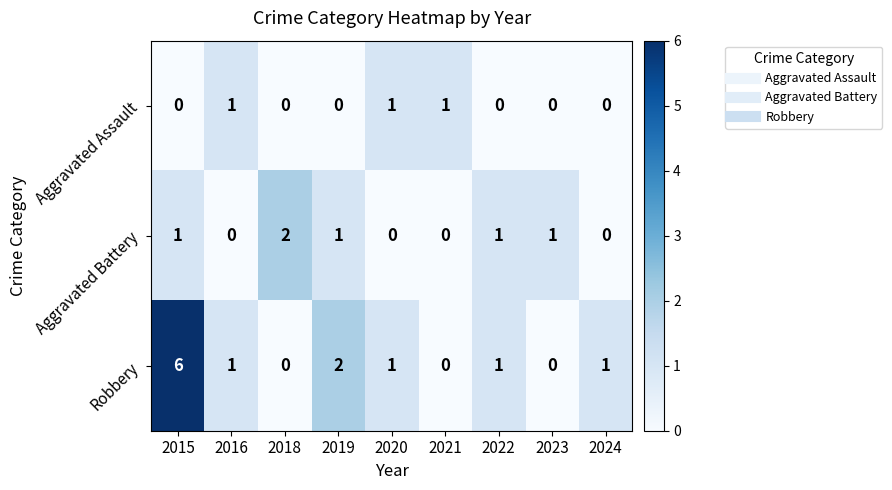

Which category has the highest value across all series?

2015